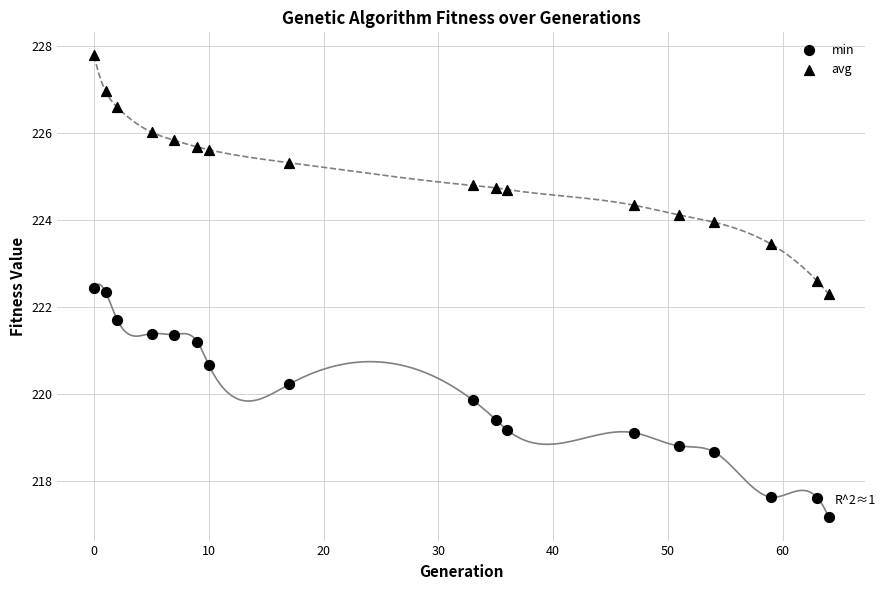

How many data points are displayed?

34